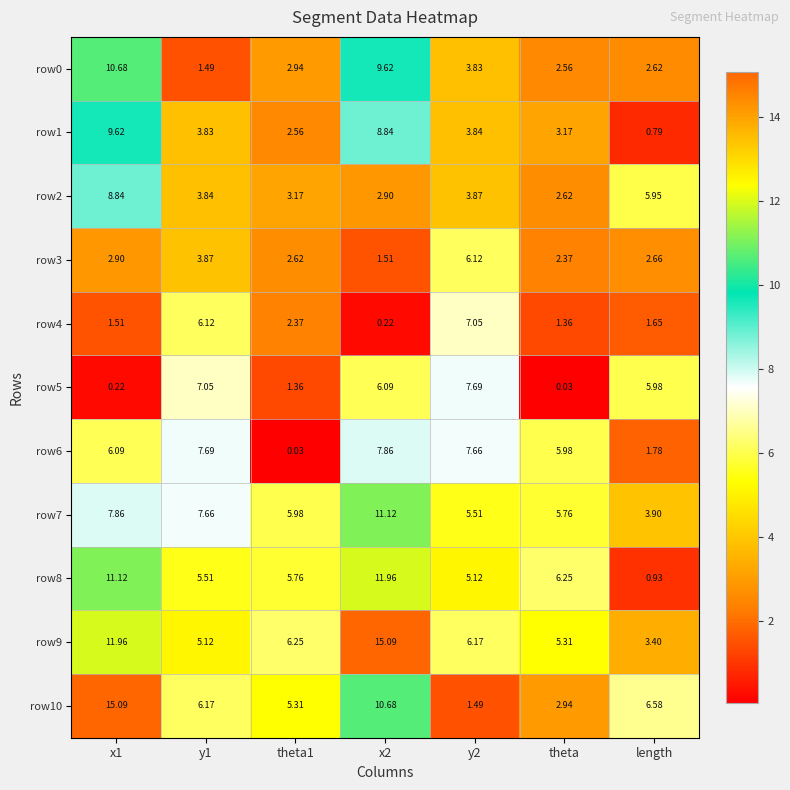

At which label does row7 reach its minimum?

length